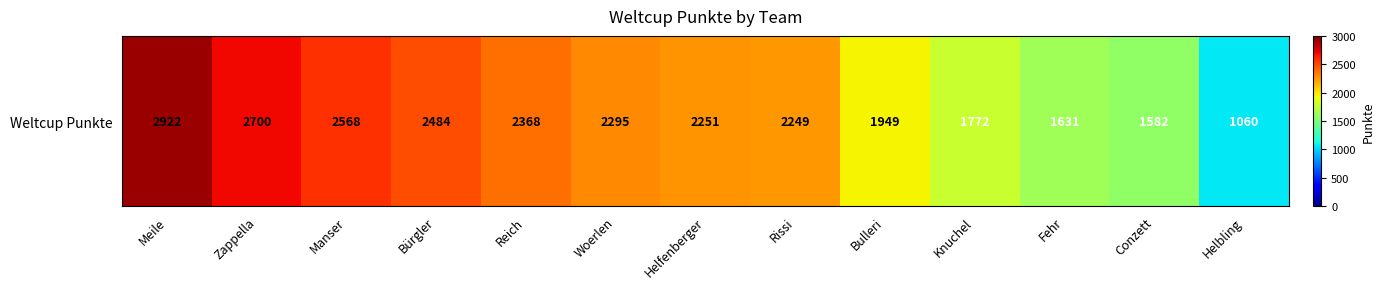

What is the difference between the values at Helfenberger and Meile?

671